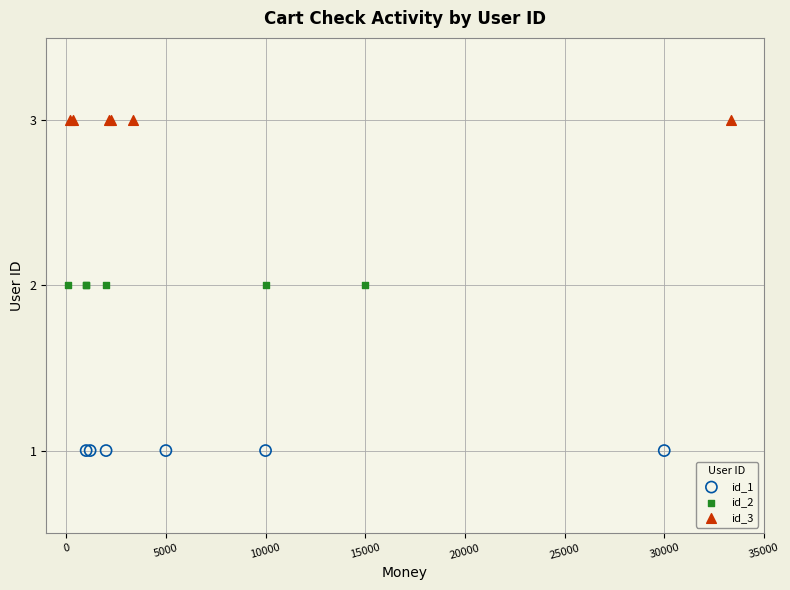

Which series contains the highest Y value?

id_3